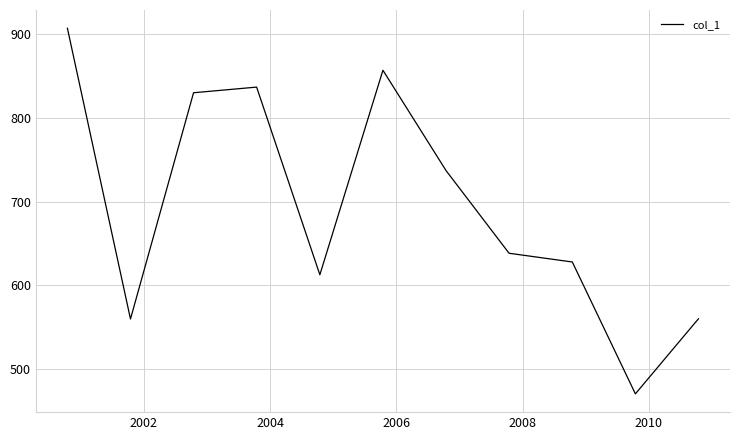

What is the maximum value shown in the chart?

907.4